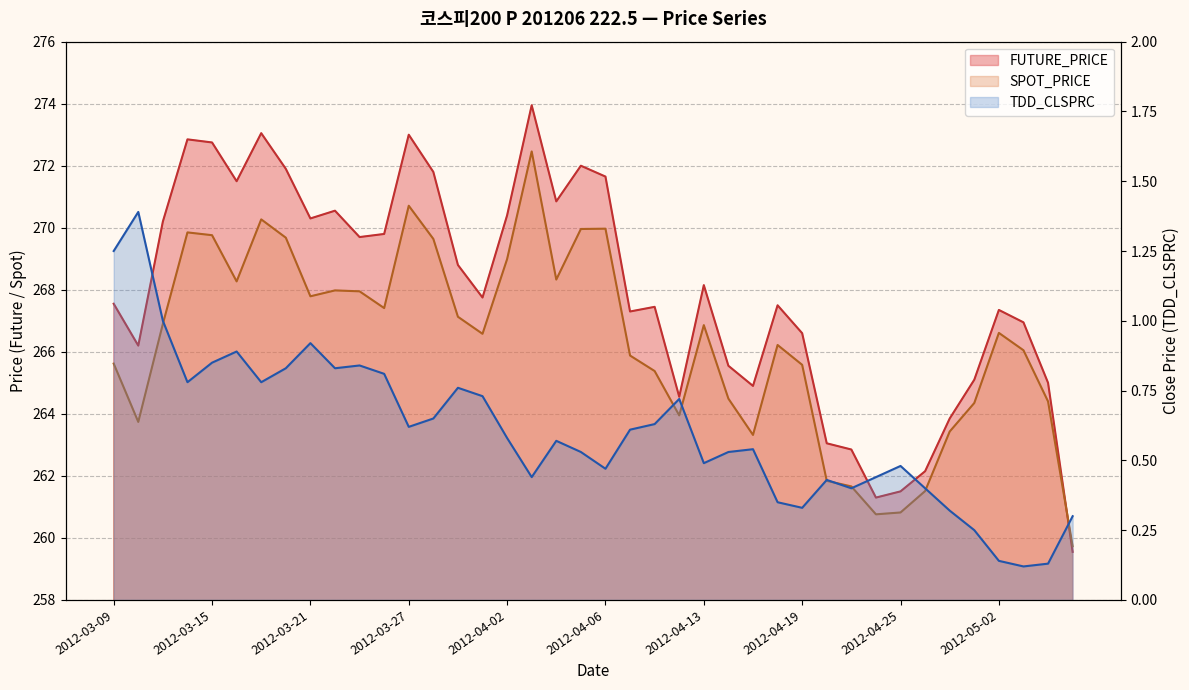

At which category does SPOT_PRICE reach its first local peak?

2012-03-14